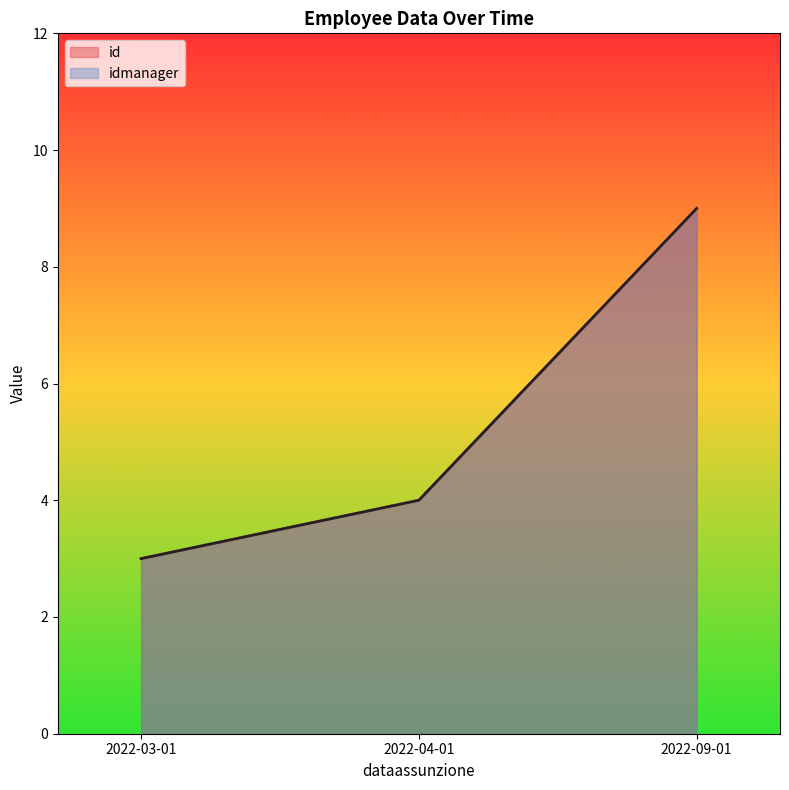

Reading right to left, what are all the values shown in this chart?

id: 2022-09-01=9	2022-04-01=4	2022-03-01=3
idmanager: 2022-09-01=9	2022-04-01=4	2022-03-01=3